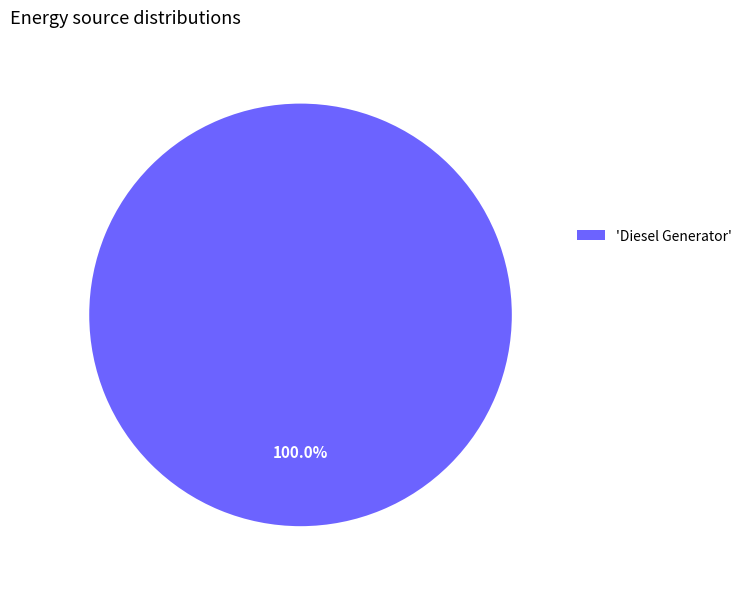

Is 'Diesel Generator' the majority of the pie?

Yes